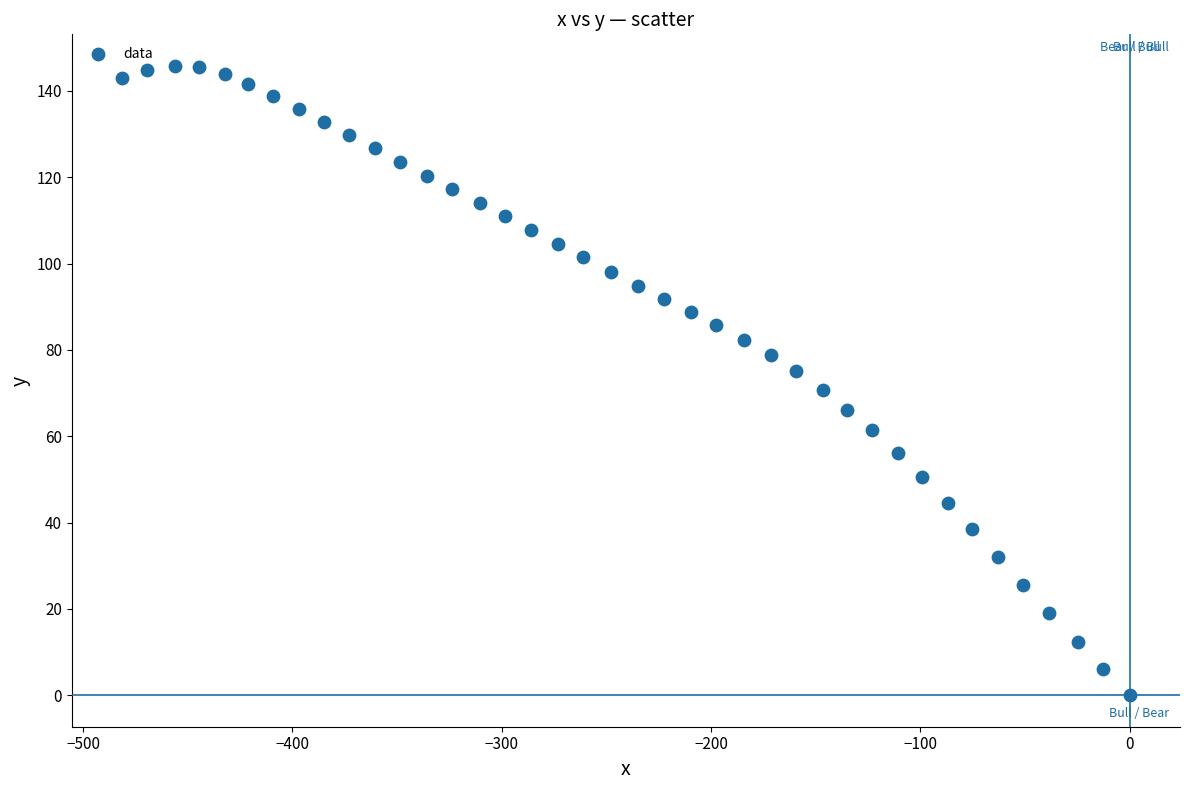

What is the range of Y values (max minus min)?

145.8